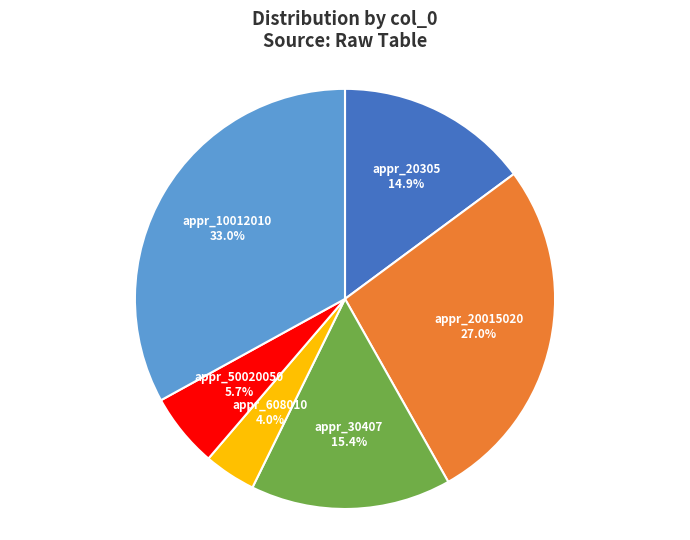

Does any single category account for the majority?

No